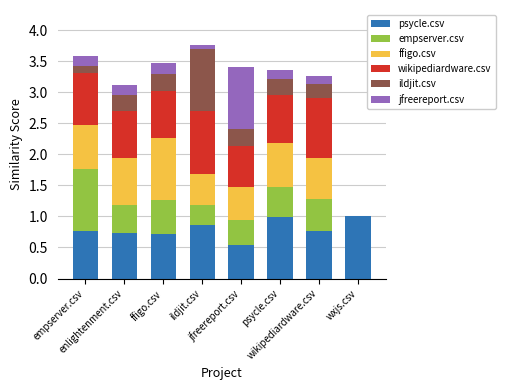

Which series changed the most between enlightenment.csv and ildjit.csv?

ildjit.csv